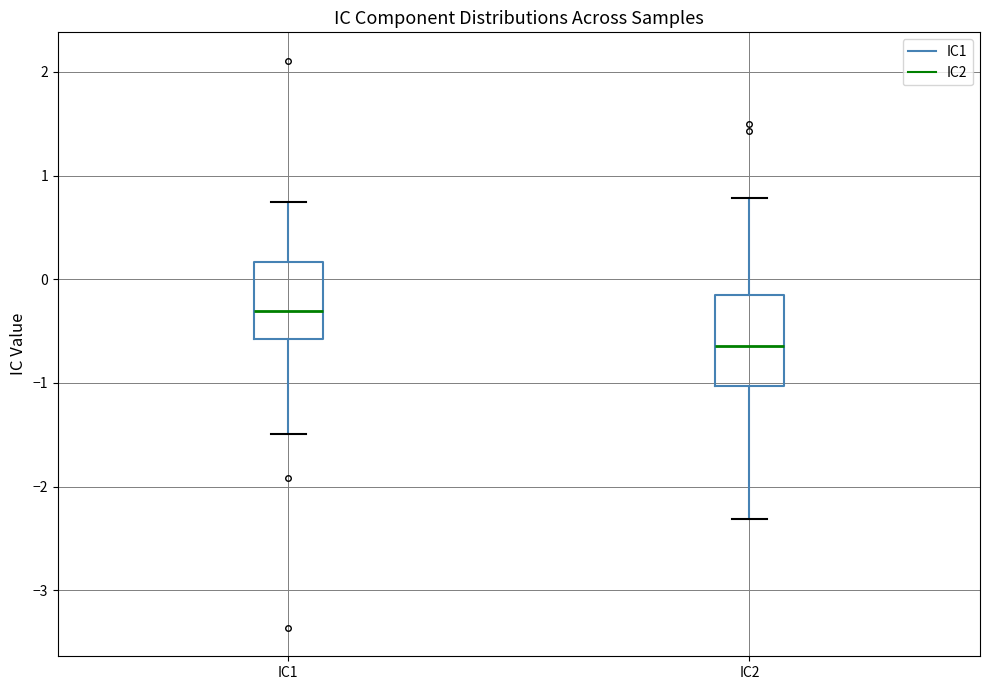

Where does the lower whisker of the box for IC1 end on the y-axis? The values are not printed on the chart, so give them approximately, as read against the axis.

-1.5